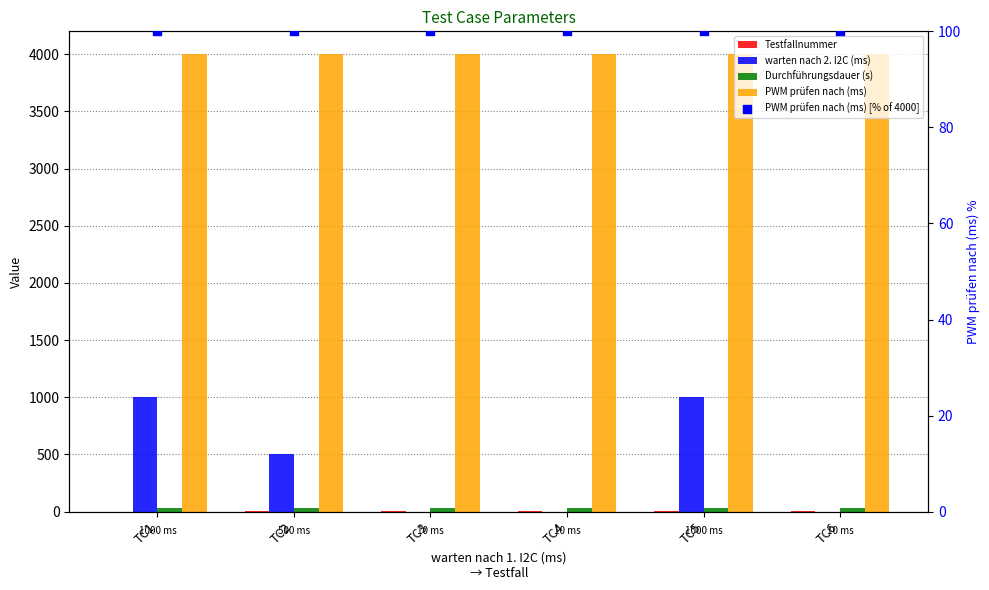

At which category is the sum across all series the highest?

TC5